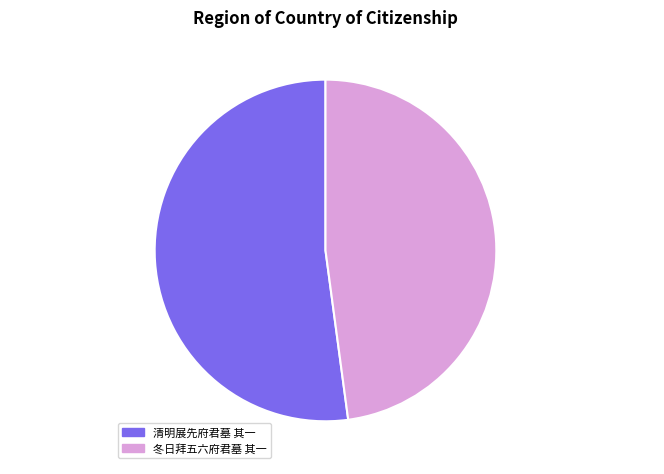

Is it true that 冬日拜五六府君墓 其一 is 42% of the pie?

False